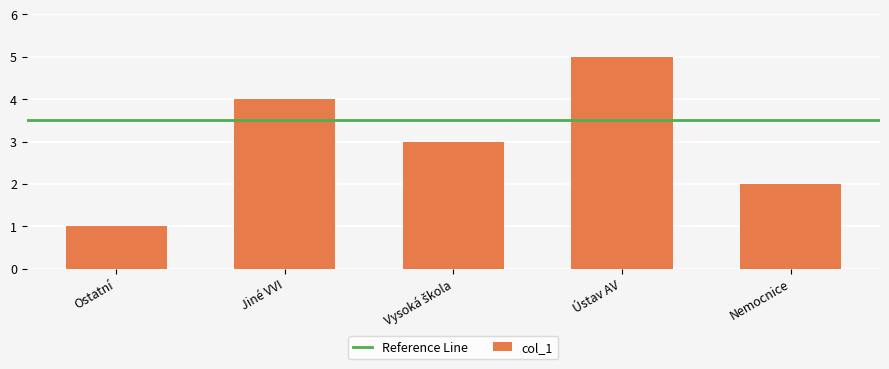

What is the value of the 5th bar from the left?

2